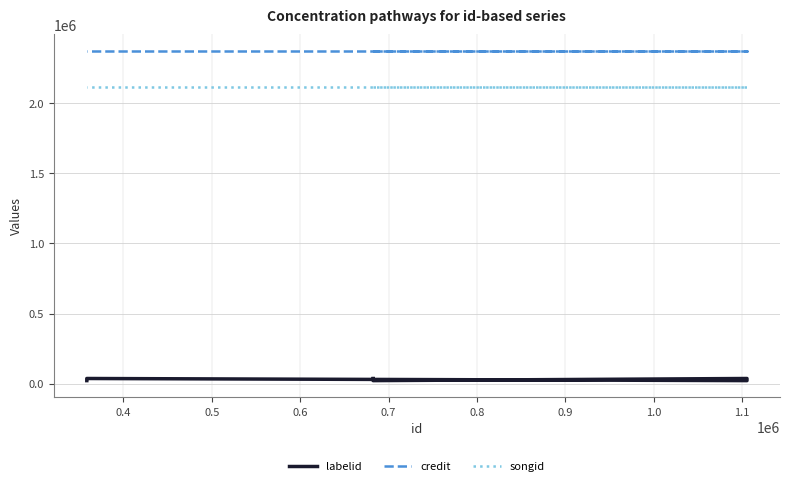

List the series in order of their peak value, highest first.

credit, songid, labelid